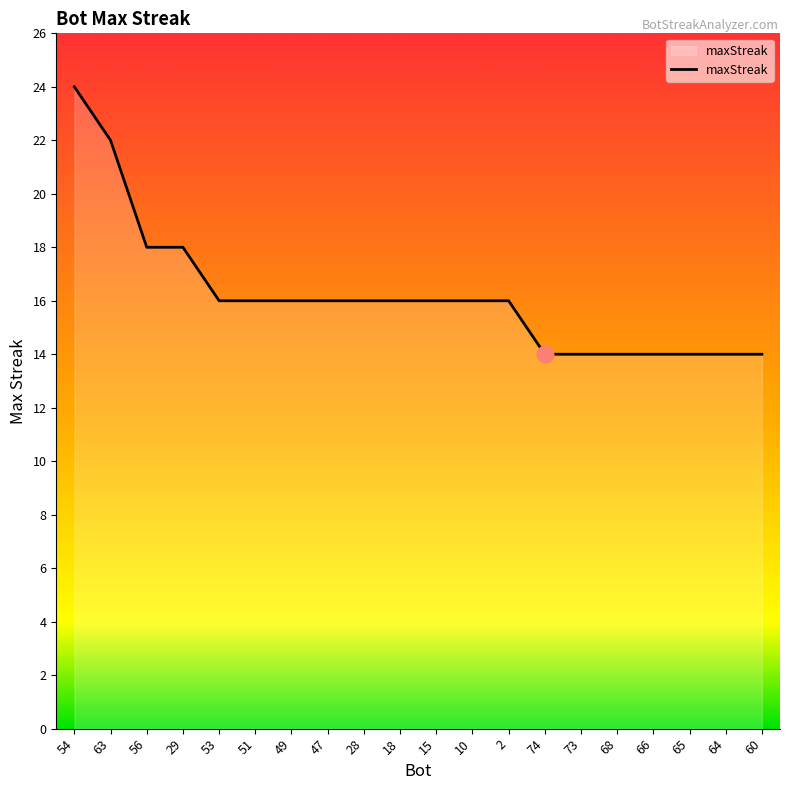

Approximately how many times larger is the value at 18 compared to 15?

1.0